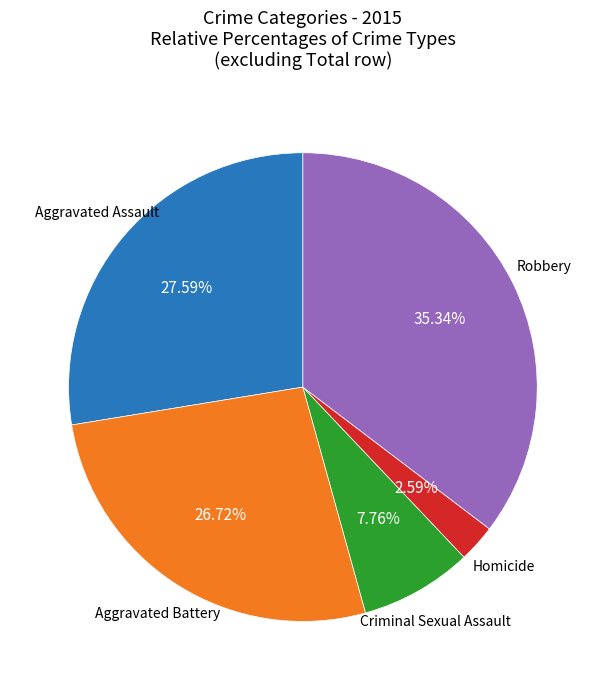

Does any single category account for the majority?

No